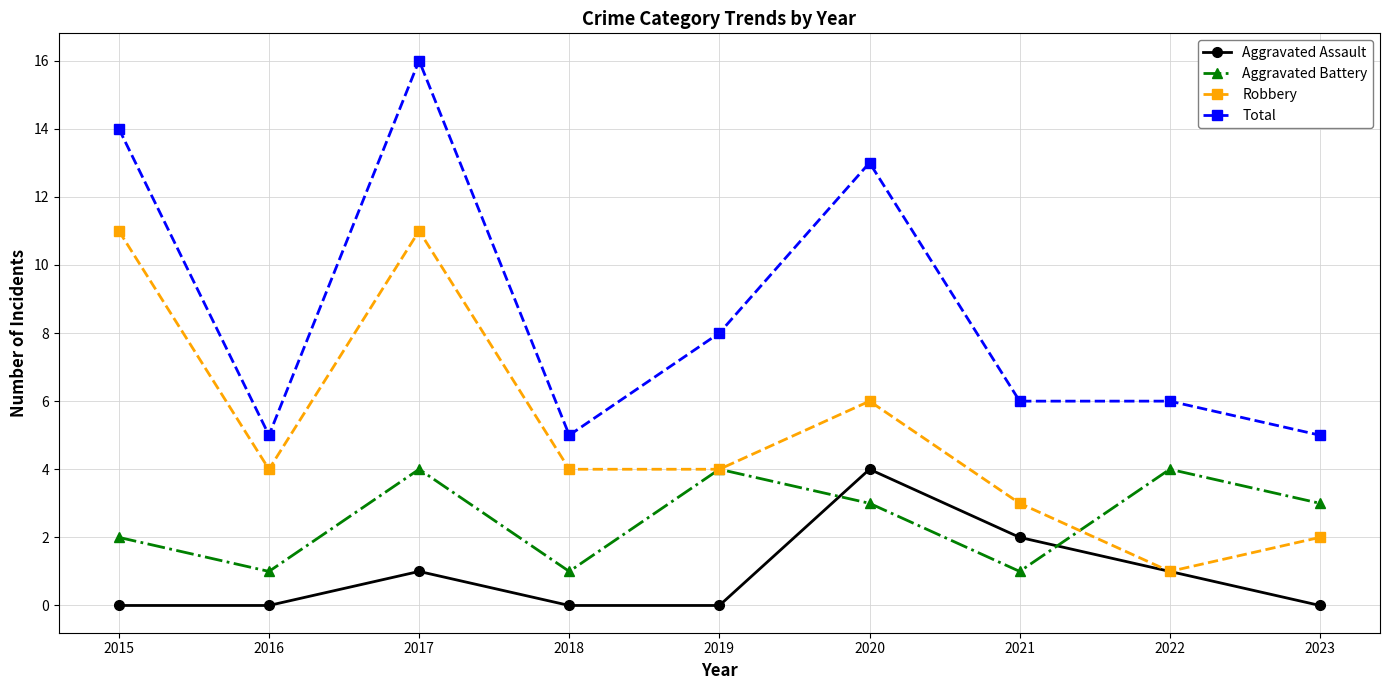

At 2017, list the series in order from largest to smallest.

Total, Robbery, Aggravated Battery, Aggravated Assault